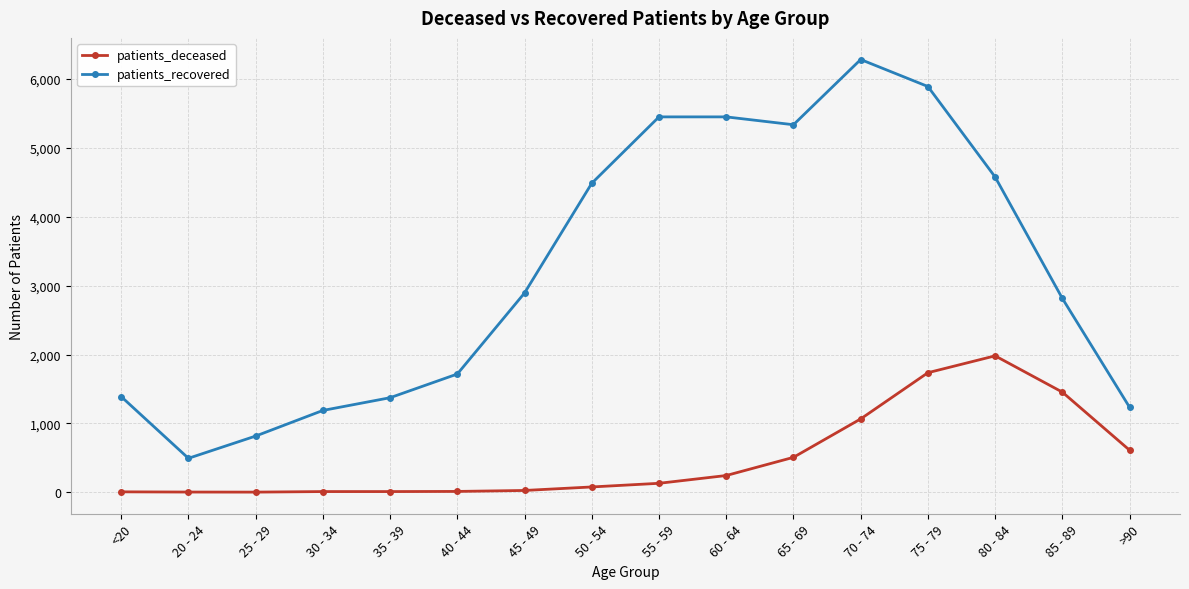

Which category has the highest value across all series?

70 - 74